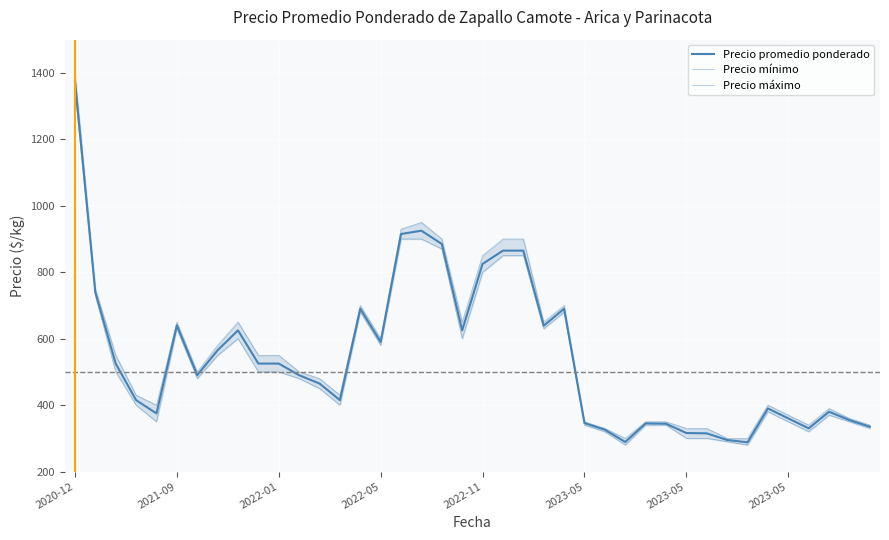

List the series in order of their overall mean, highest first.

Precio máximo, Precio promedio ponderado, Precio mínimo